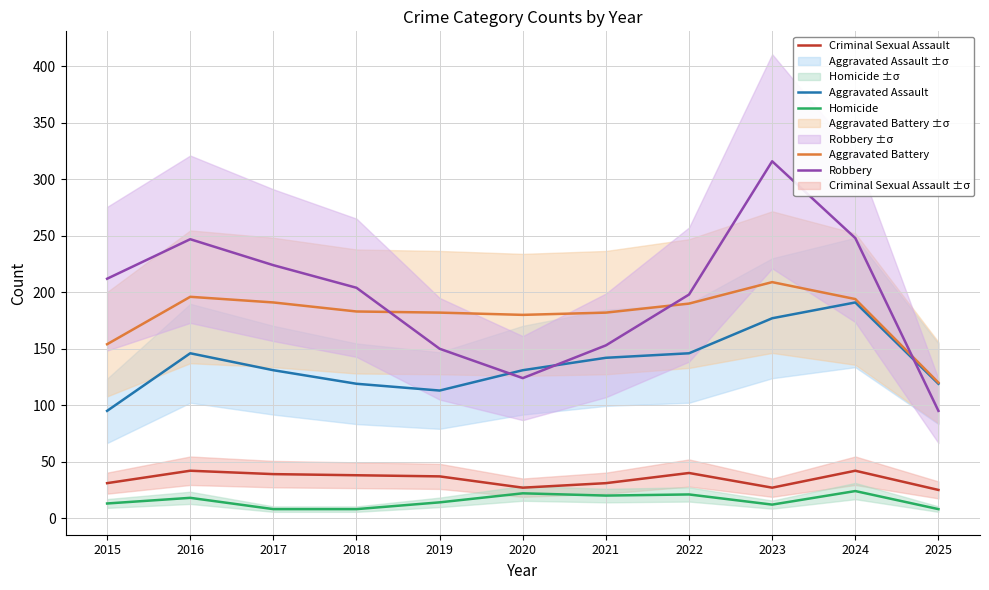

How many data points in Homicide are above 14?

5